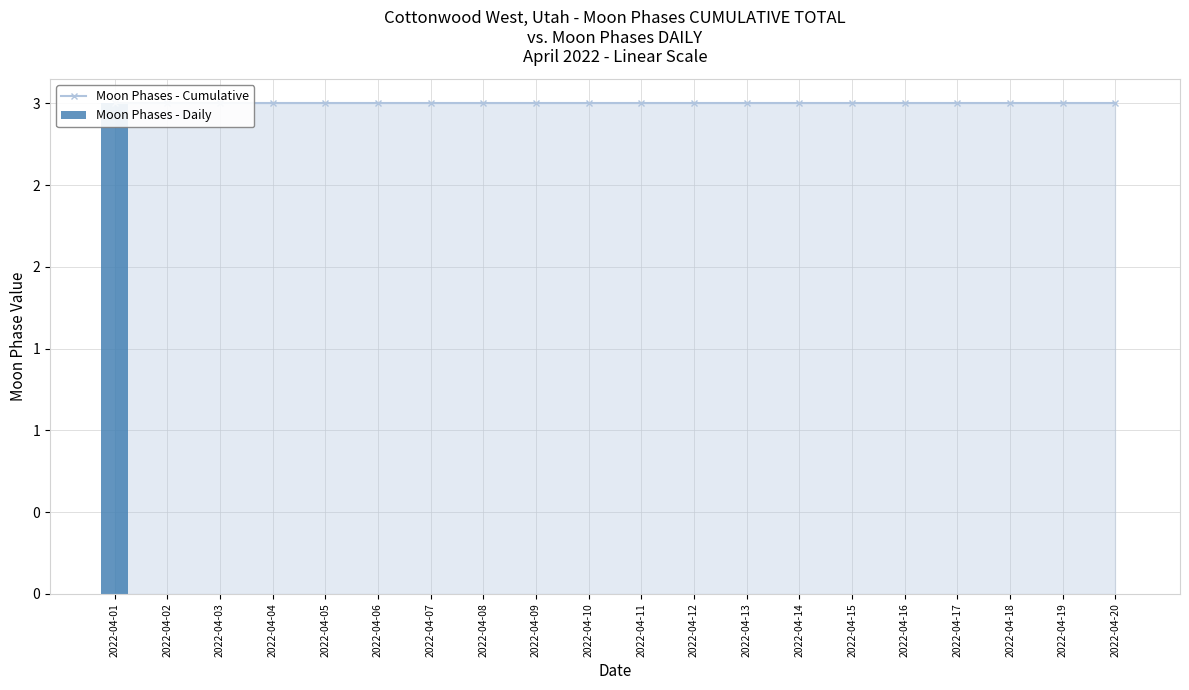

What is the difference between the highest and lowest values at 2022-04-07?

3